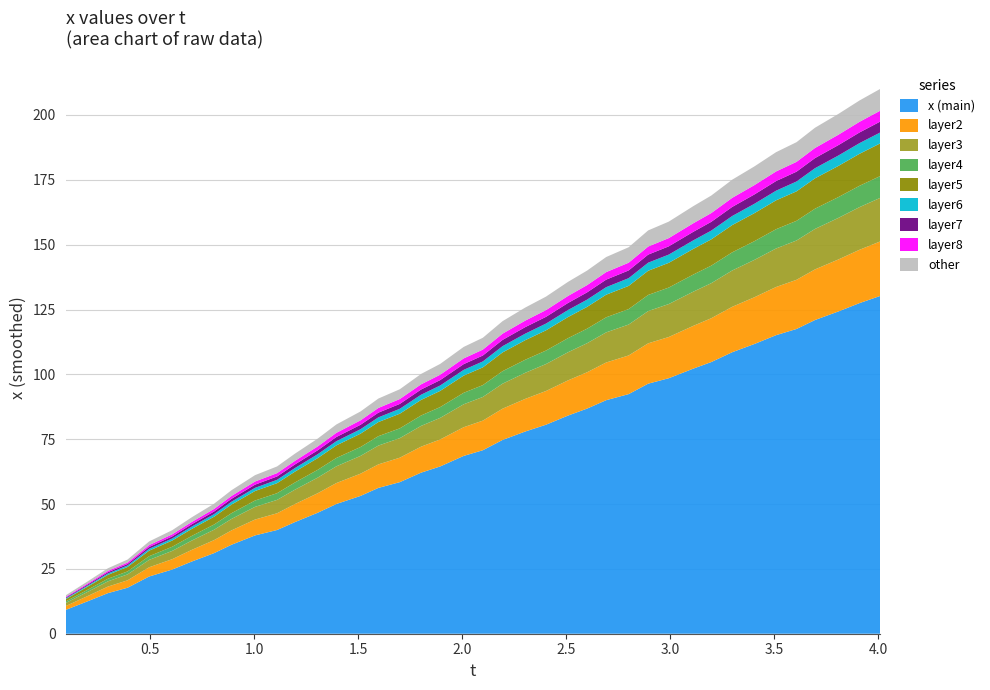

Reading left to right, list all the values displayed in this chart.

0.092=14.8	0.2=20.3	0.296=25.2	0.39=28.6	0.494=35.6	0.605=39.9	0.699=44.9	0.806=50.1	0.89=55.3	1.003=61.1	1.109=64.5	1.195=69.4	1.304=75.2	1.394=80.7	1.51=85.7	1.596=90.7	1.699=94.3	1.801=100.2	1.893=104.0	2.006=110.6	2.098=114.1	2.193=120.5	2.302=125.8	2.402=130.0	2.508=135.7	2.599=140.0	2.691=145.2	2.799=149.0	2.893=155.5	2.992=158.9	3.11=164.9	3.196=168.9	3.297=175.1	3.403=180.1	3.508=185.7	3.606=189.5	3.695=195.1	3.807=200.4	3.909=205.6	4.008=210.0